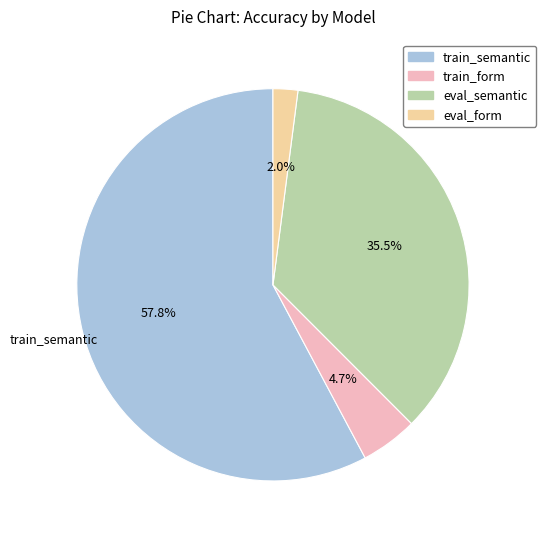

How many slices are in this pie chart?

4